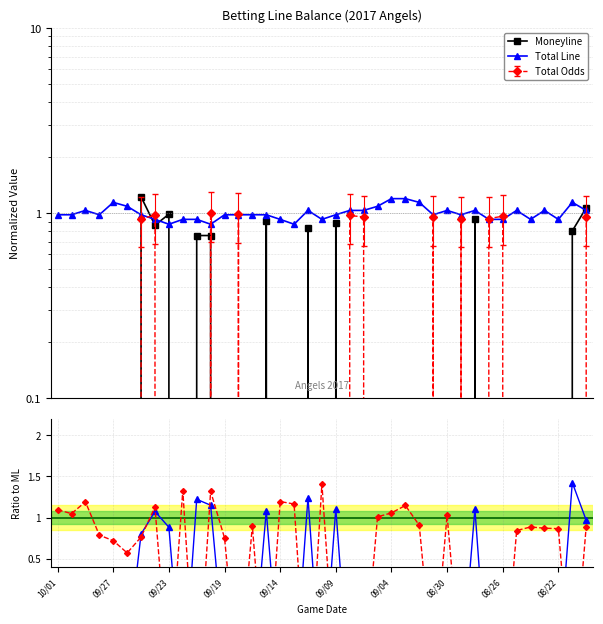

Which label corresponds to the smallest value in the chart?

09/09